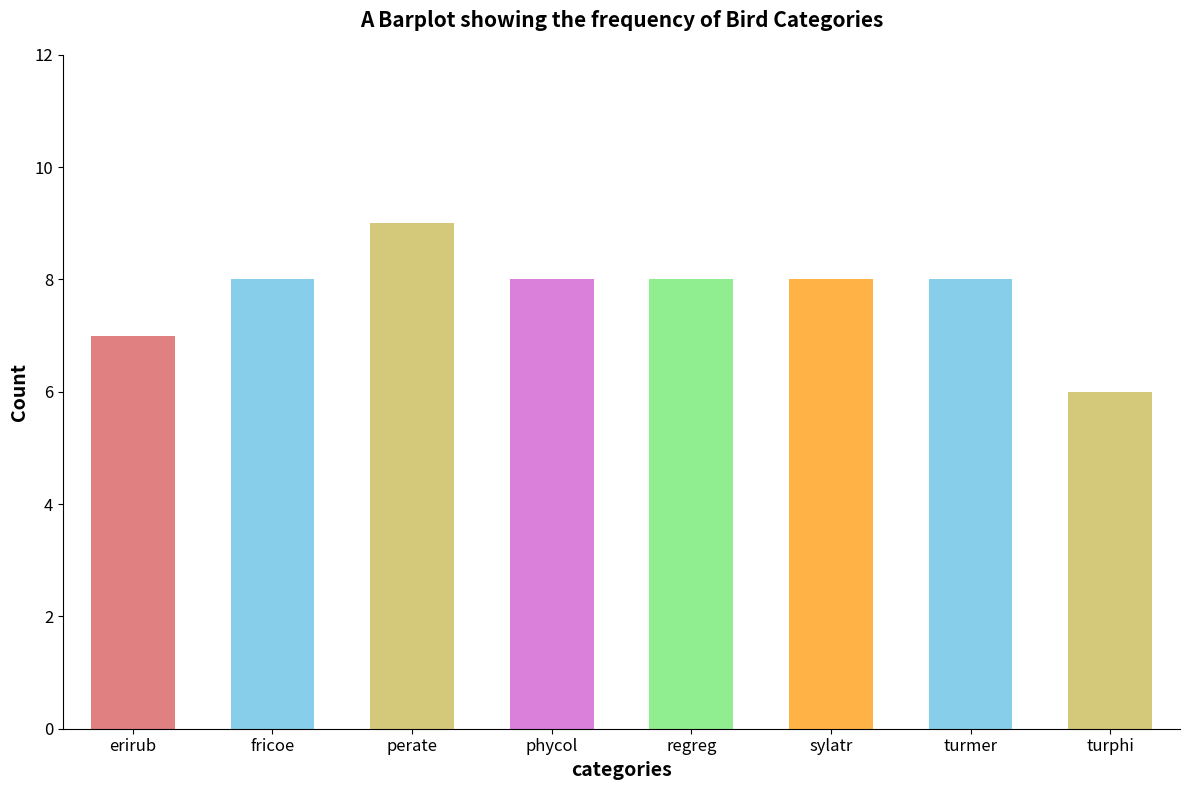

What is the smallest value displayed?

6